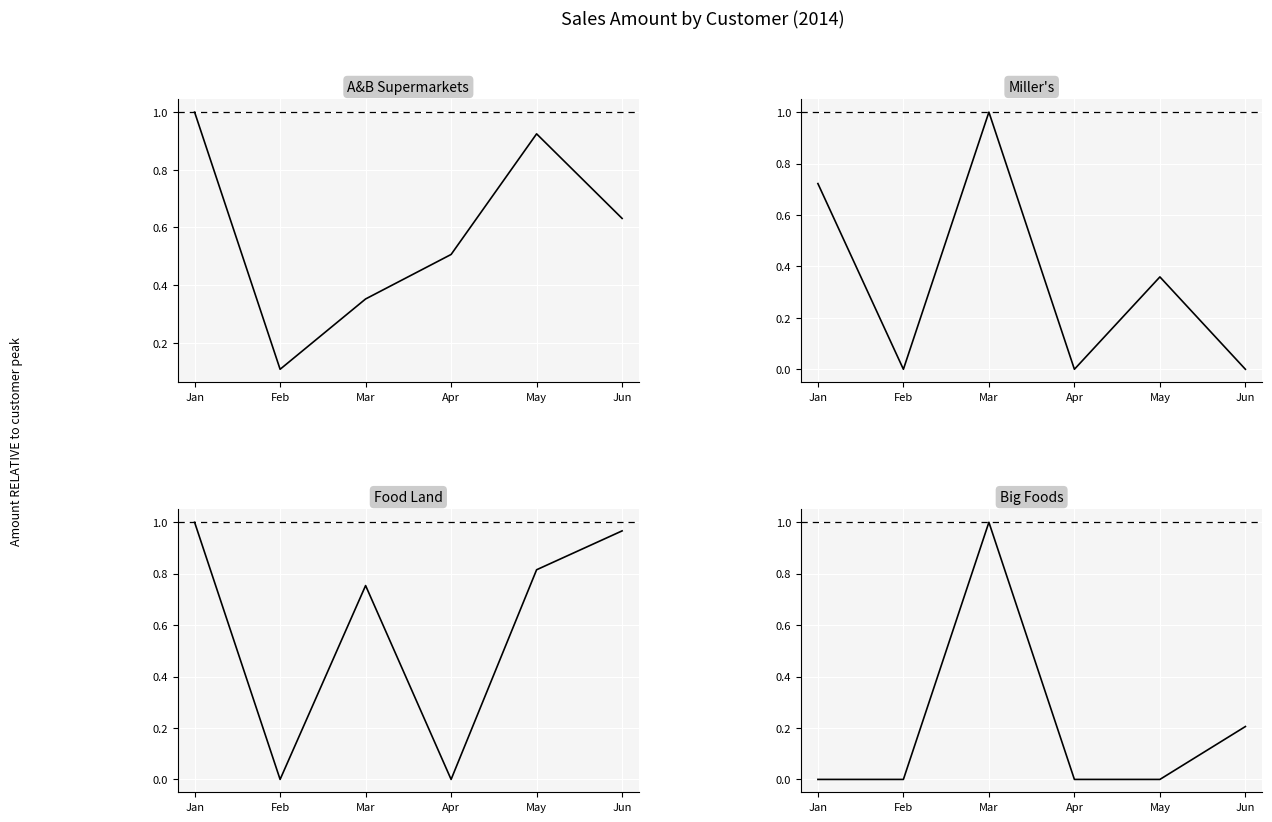

At which category is the sum across all series the highest?

Mar